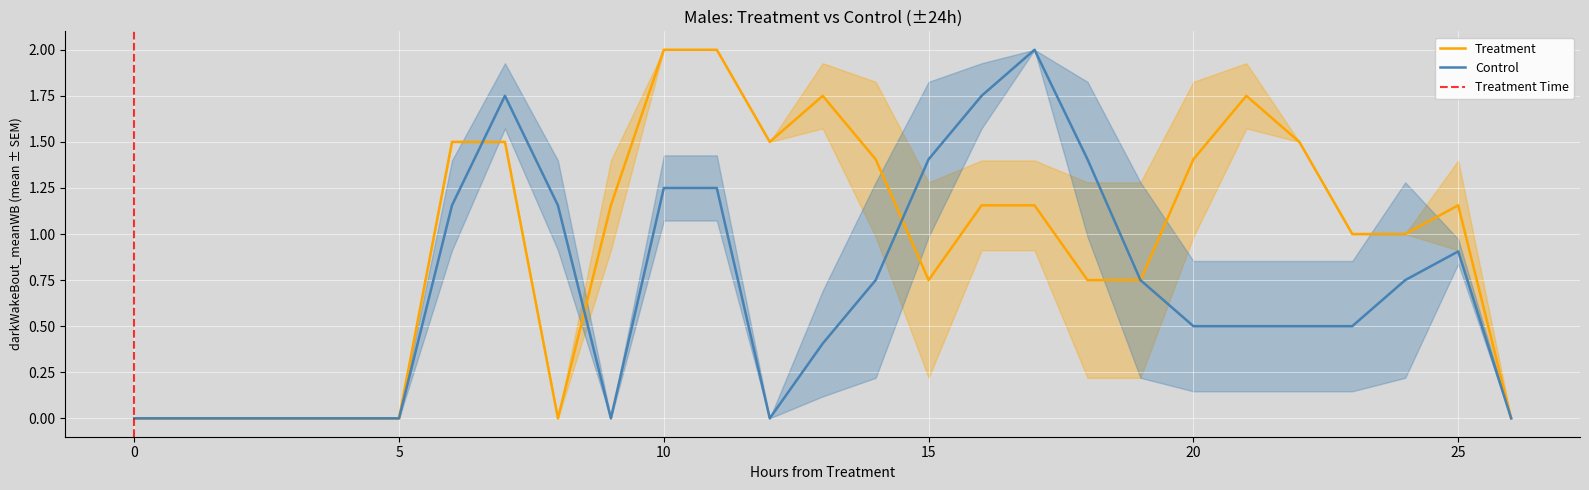

The value of Treatment at 15 is 1.0. True or false?

False